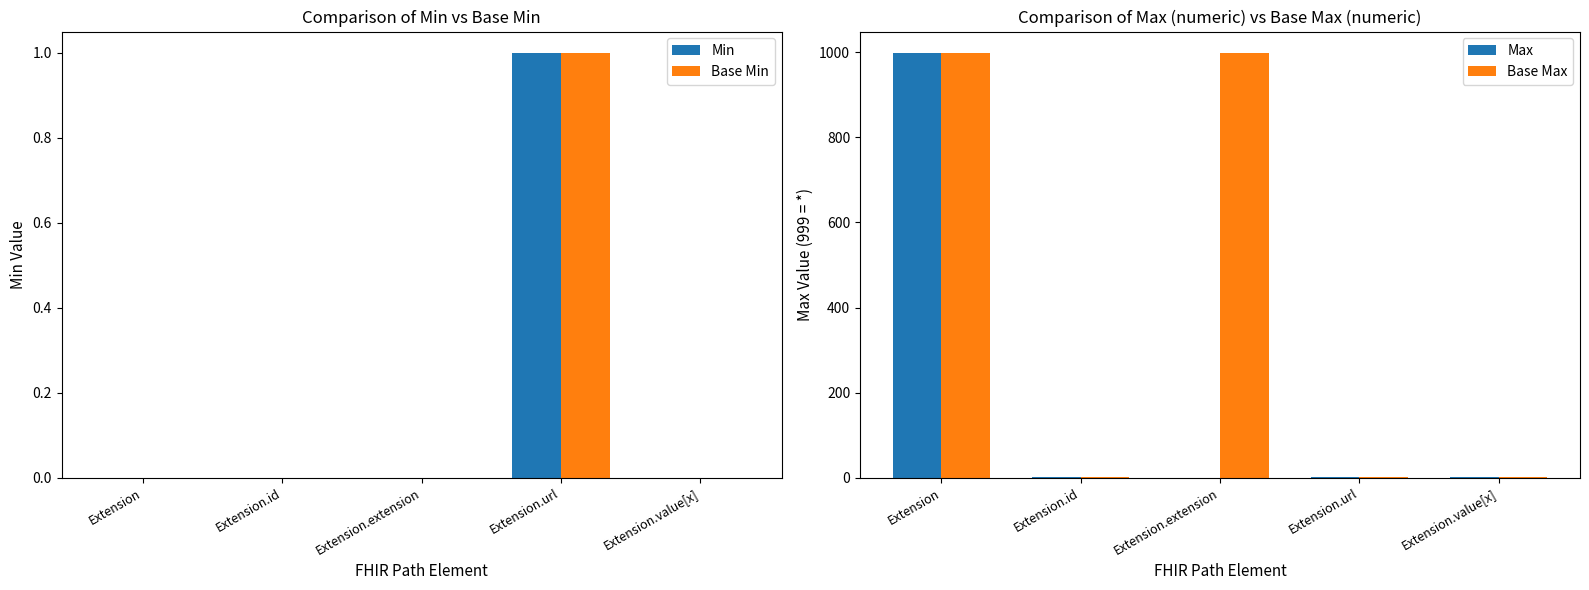

Rank the categories by Base Min value from lowest to highest.

Extension, Extension.id, Extension.extension, Extension.value[x], Extension.url